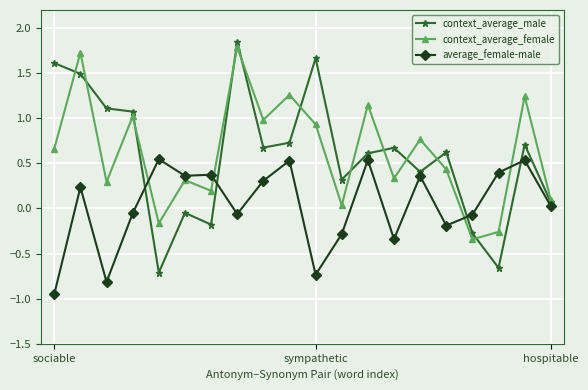

True or false: context_average_male and average_female-male intersect in this chart.

True